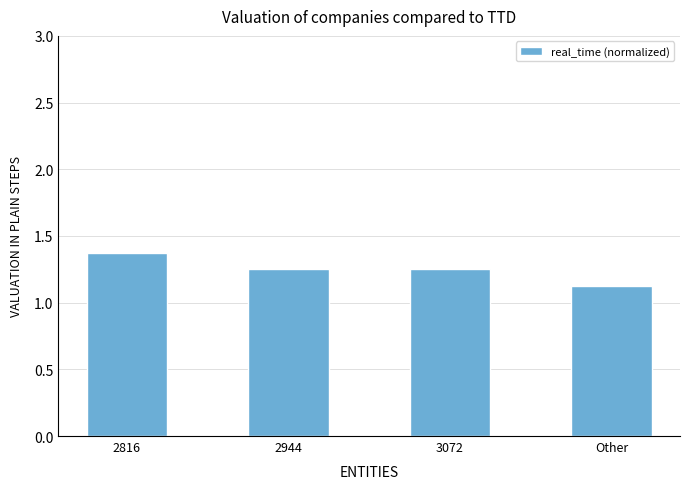

What is the ratio of the value at Other to the value at 2944?

0.9